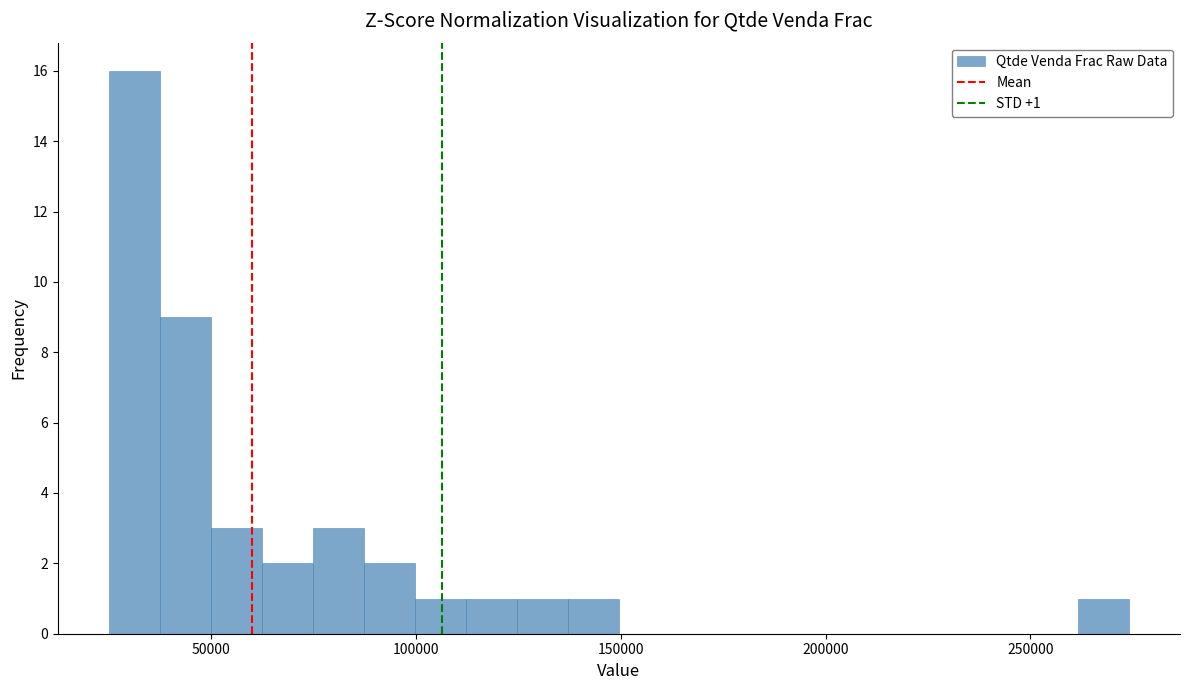

Read against the x-axis, roughly where is the centre of the tallest bar?

30000